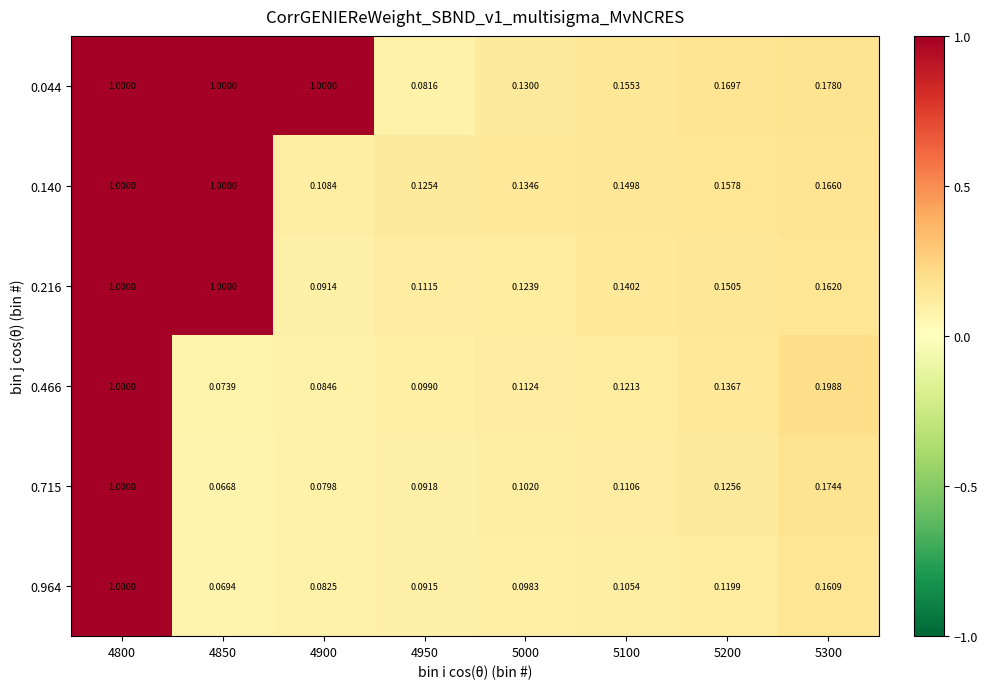

How many data points does each series have?

8